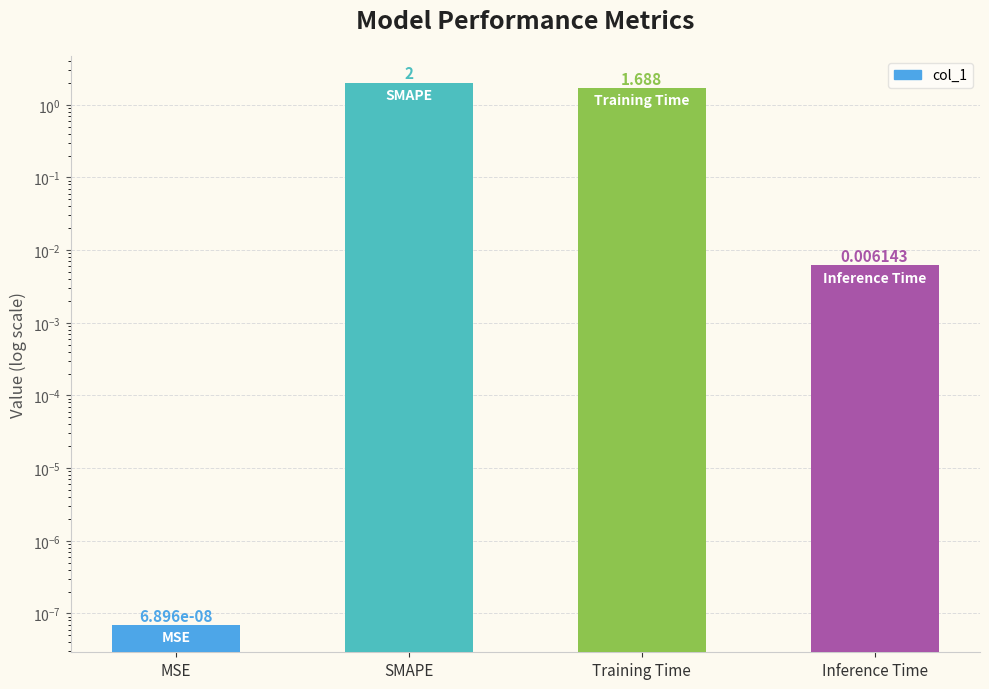

True or false: the data shows 0.0 at MSE.

True